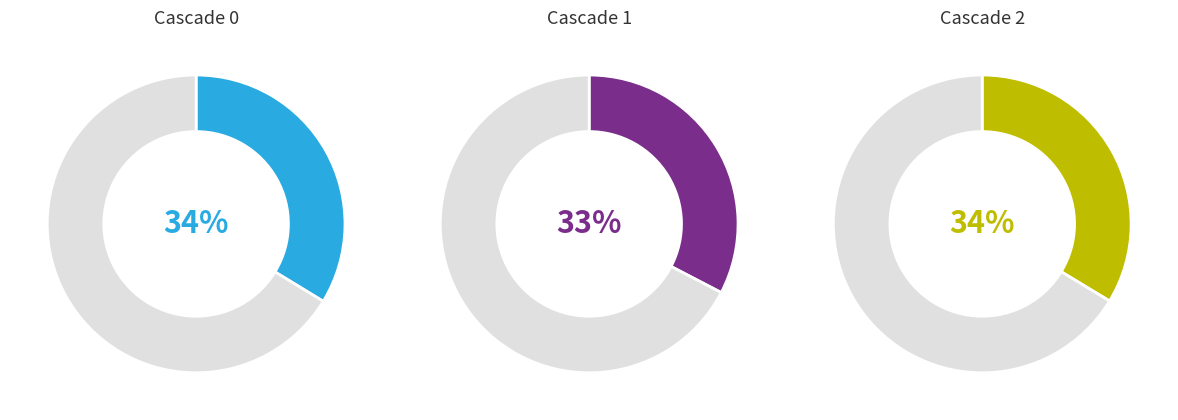

True or false: 0 accounts for 39% of the total.

False